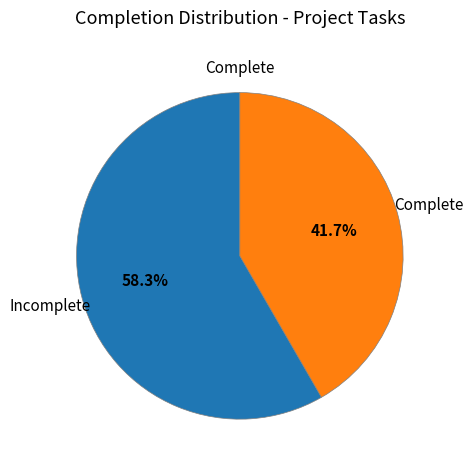

Is there any slice that represents more than half of the pie?

Yes